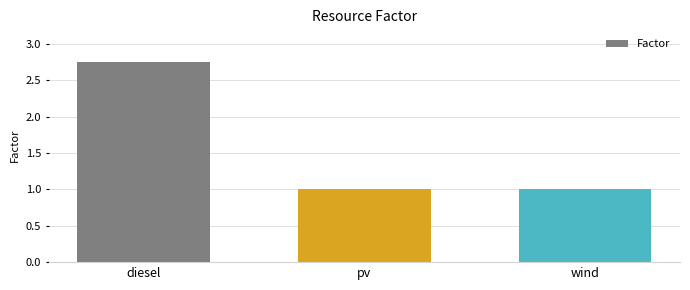

What is the sum of the values at pv and wind?

2.0